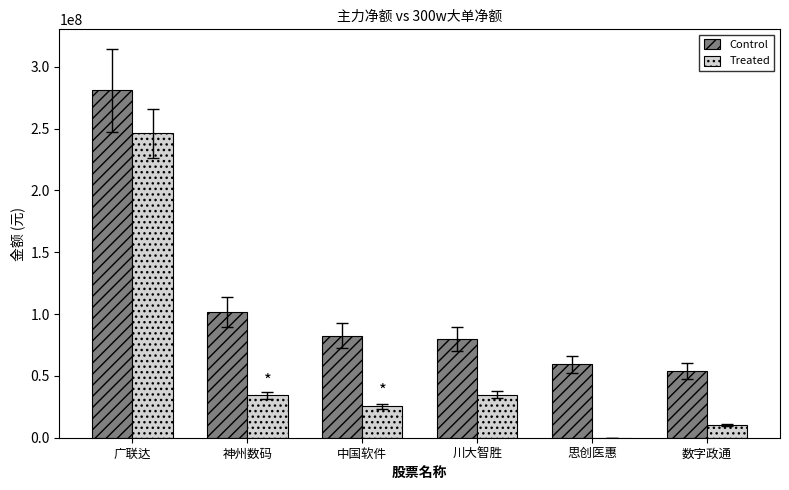

What is the average value of the Control series?

109613926